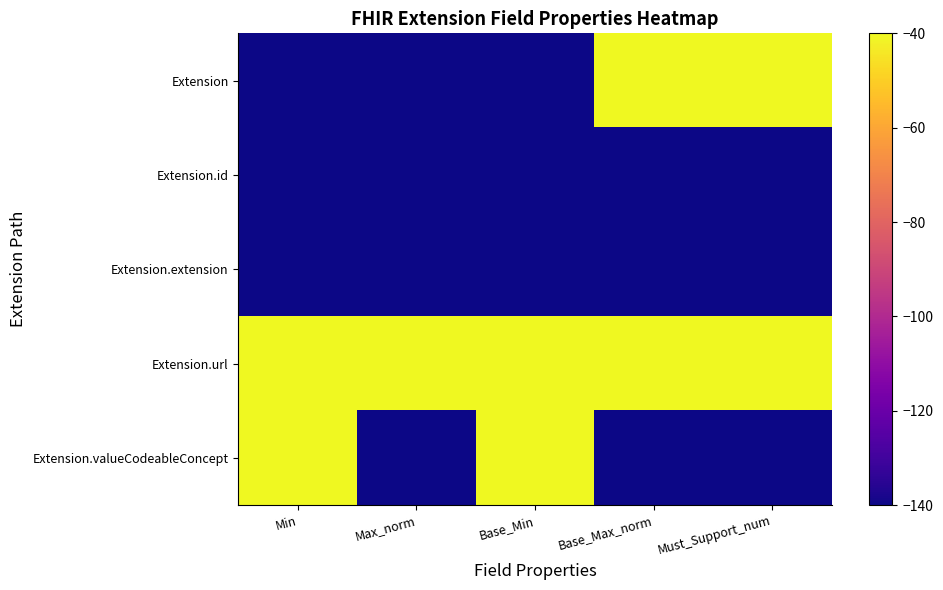

Which series changed the most between Max_norm and Base_Max_norm?

Extension